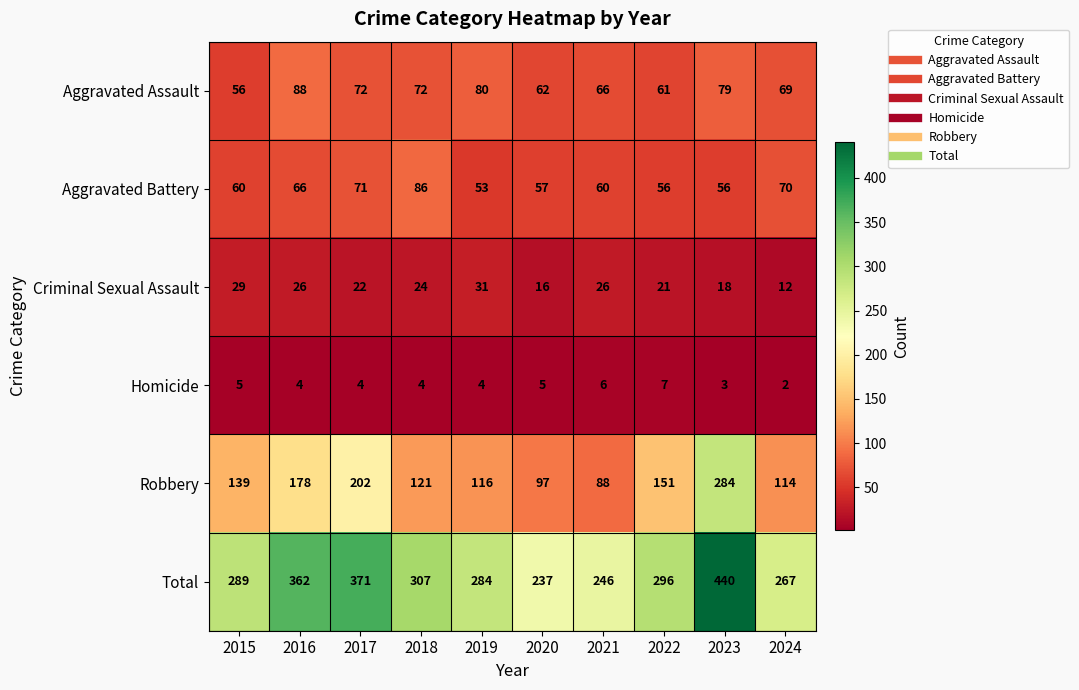

At 2019, list the series in order from largest to smallest.

Total, Robbery, Aggravated Assault, Aggravated Battery, Criminal Sexual Assault, Homicide